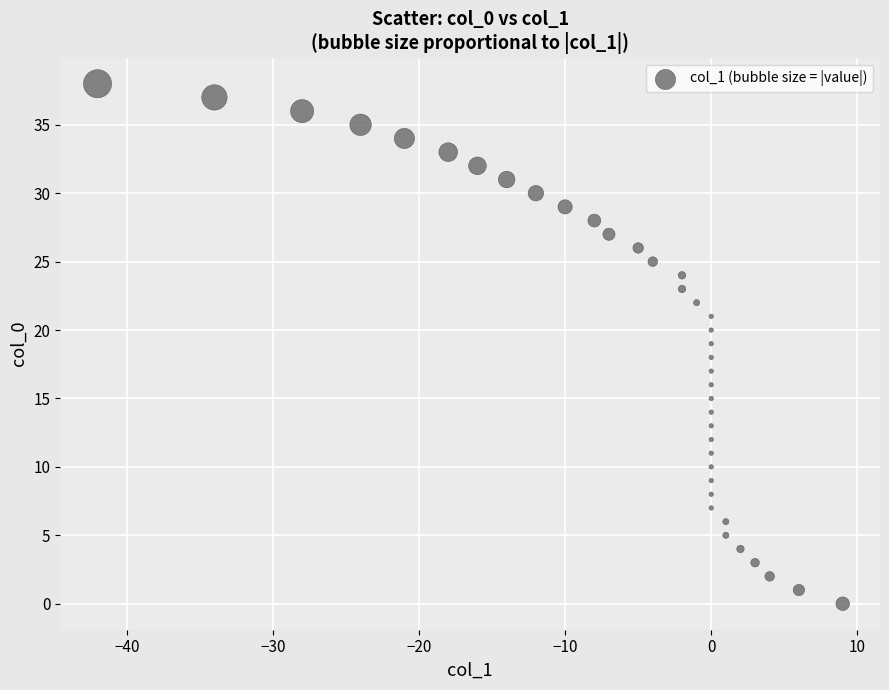

What is the range of Y values (max minus min)?

38